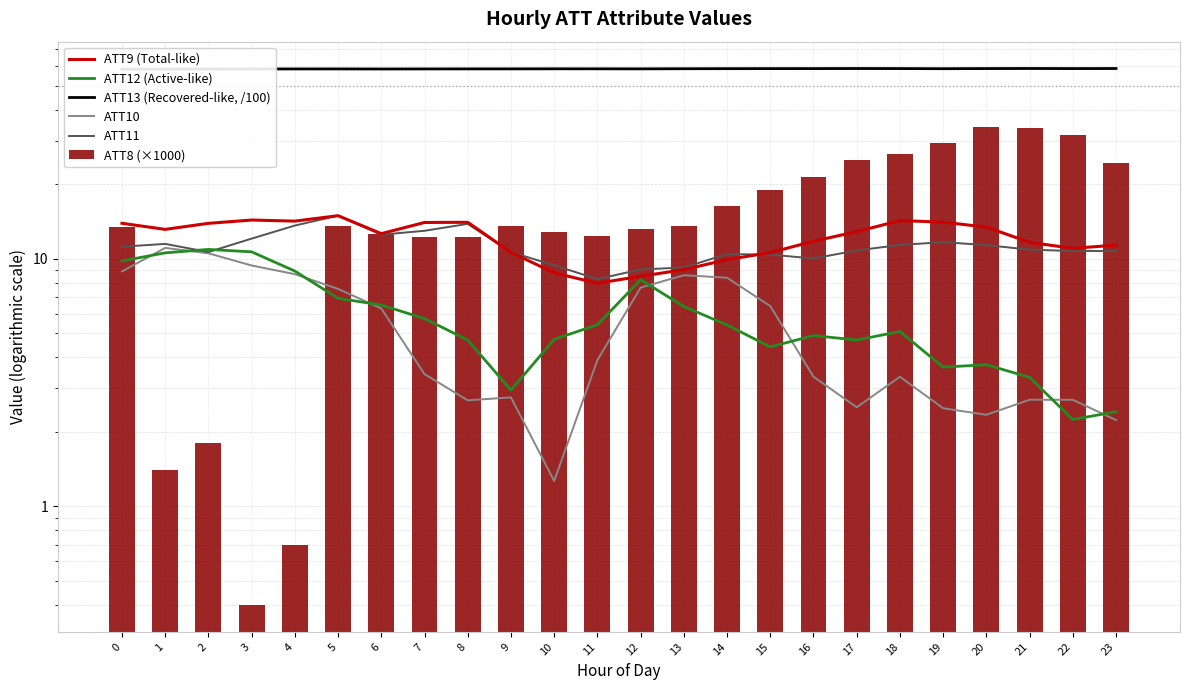

What is the total value across all series at 10?

95.5